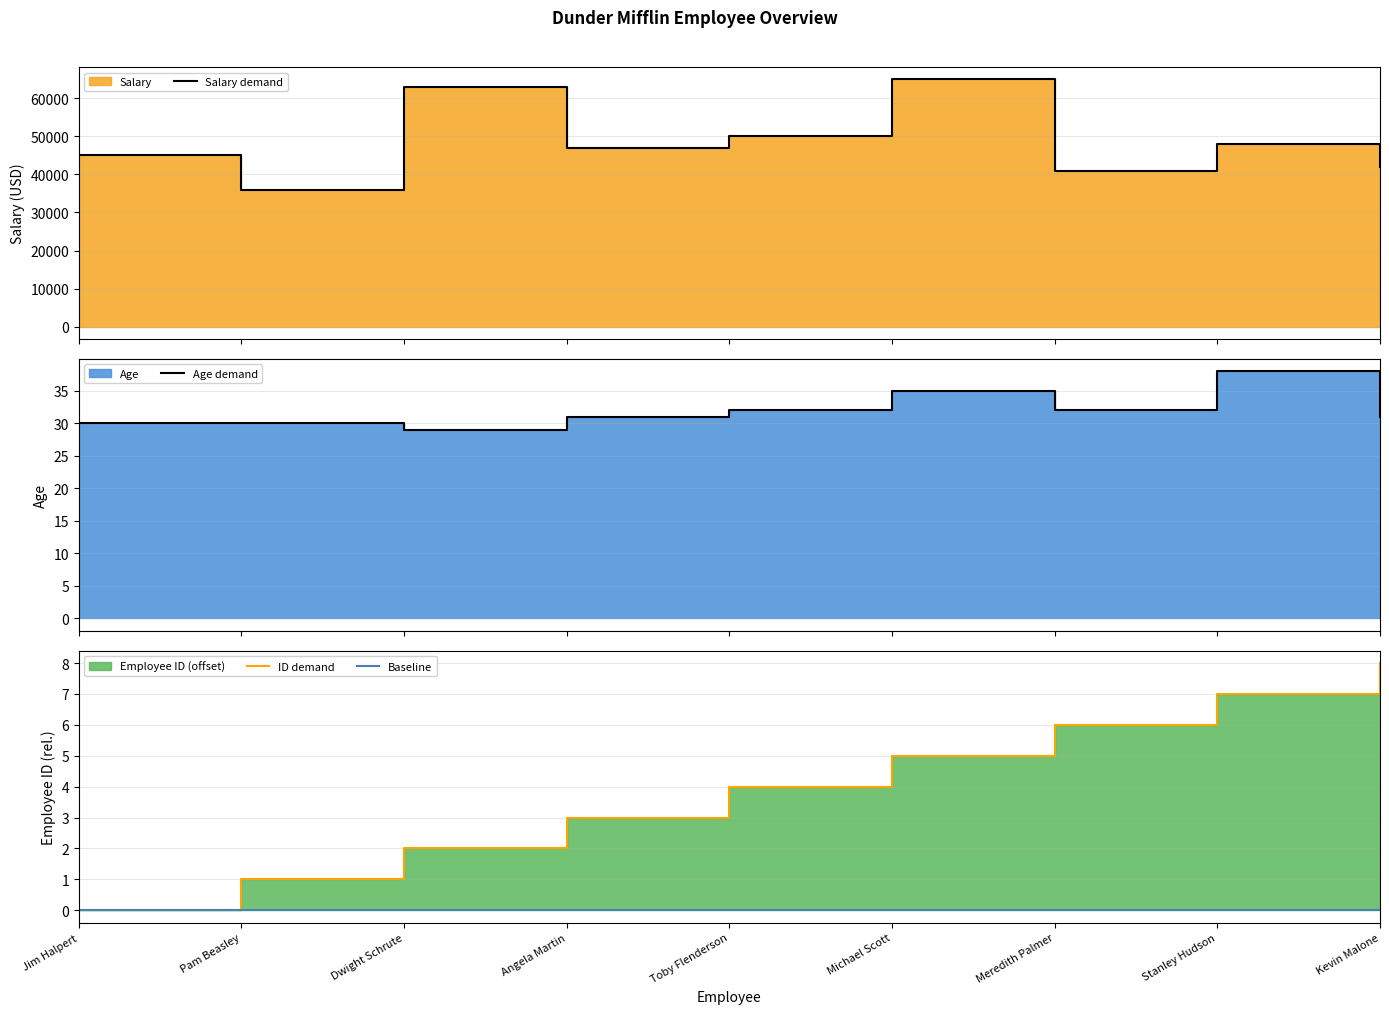

Reading right to left, list all the values displayed in this chart.

Salary demand: 42000	48000	41000	65000	50000	47000	63000	36000	45000
Age demand: 31	38	32	35	32	31	29	30	30
ID demand: 8	7	6	5	4	3	2	1	0
Baseline: 0	0	0	0	0	0	0	0	0